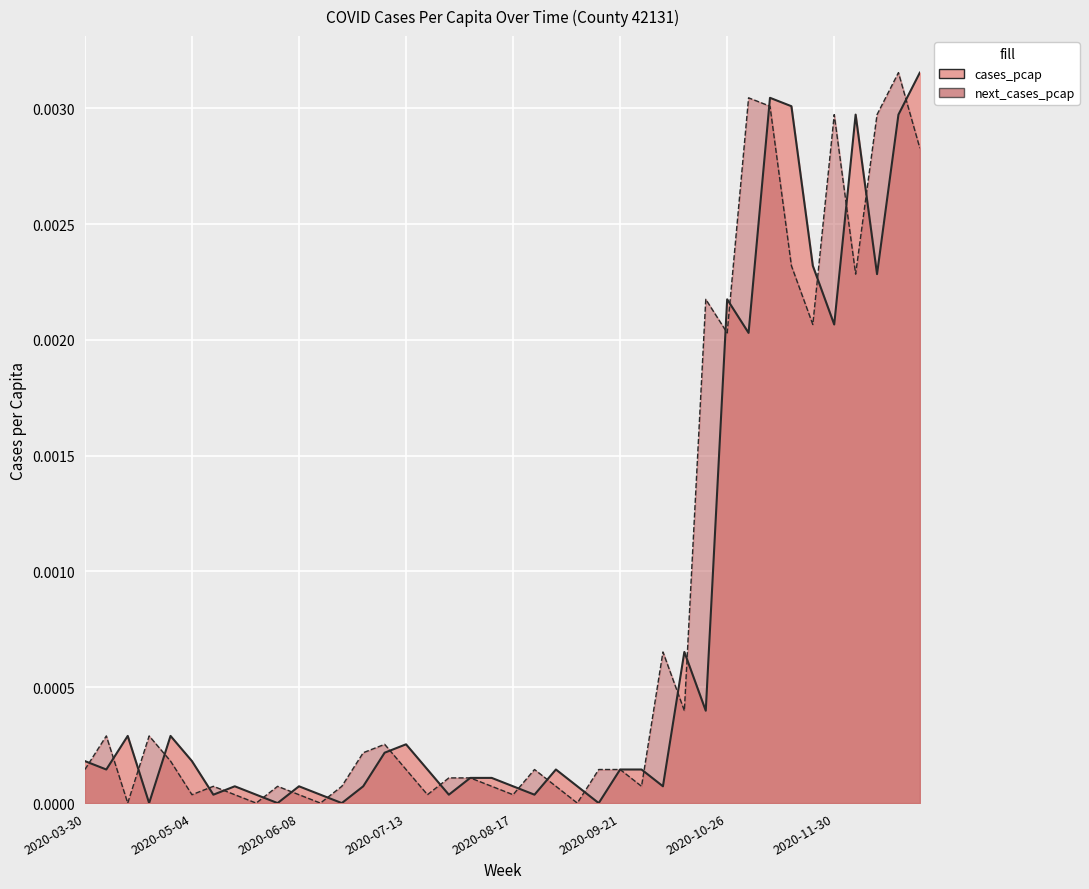

At which category is the sum across all series the highest?

2020-12-21